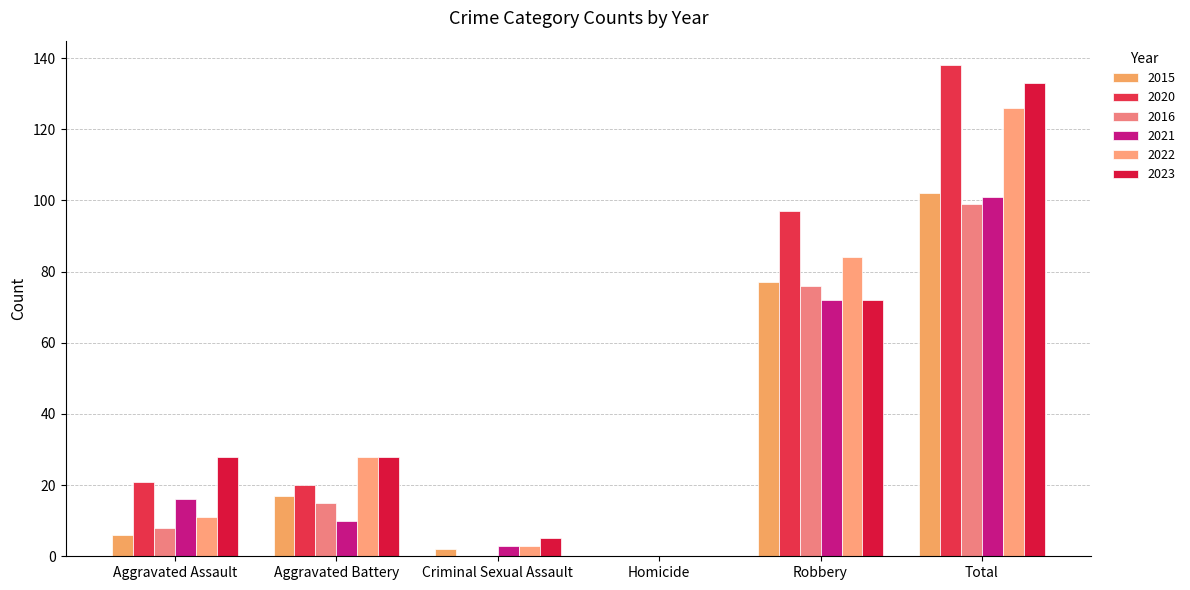

What is the label of the 1st bar from the left?

Aggravated Assault